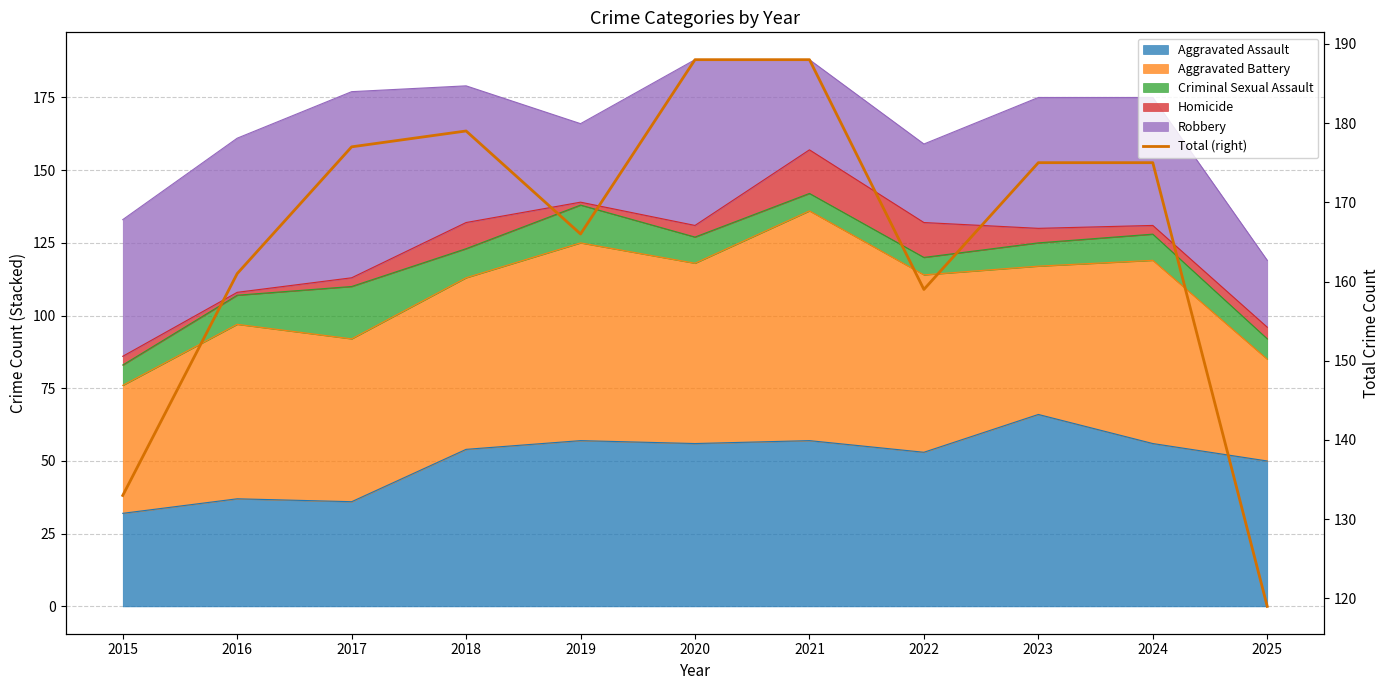

What is the value of the 8th point from the left?

159